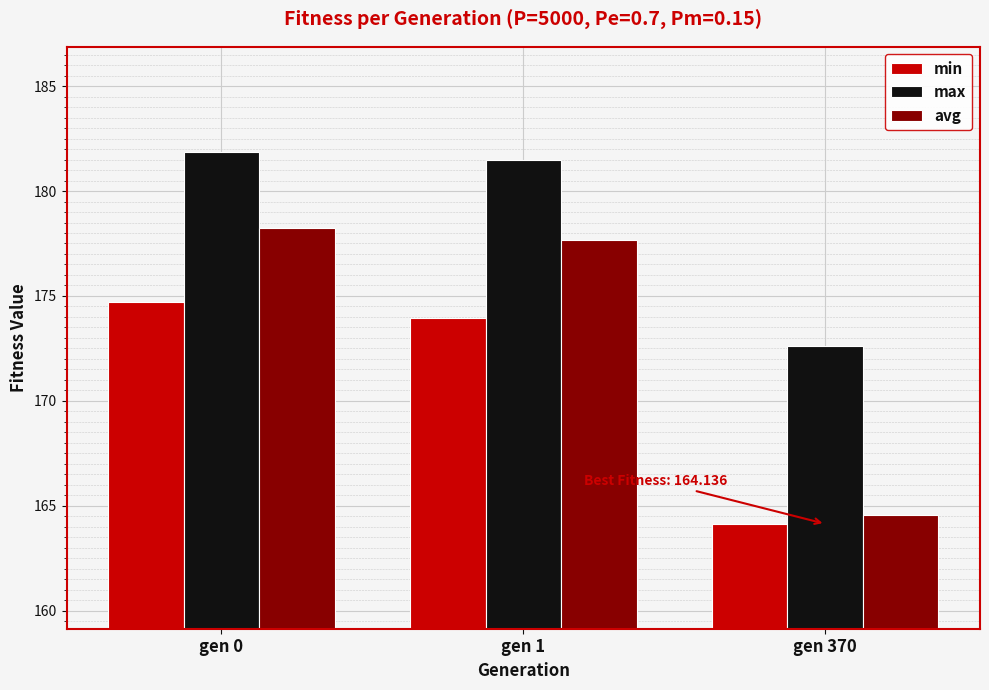

Reading right to left, list all the values displayed in this chart.

min: 164.1	174.0	174.7
max: 172.6	181.5	181.9
avg: 164.6	177.7	178.2